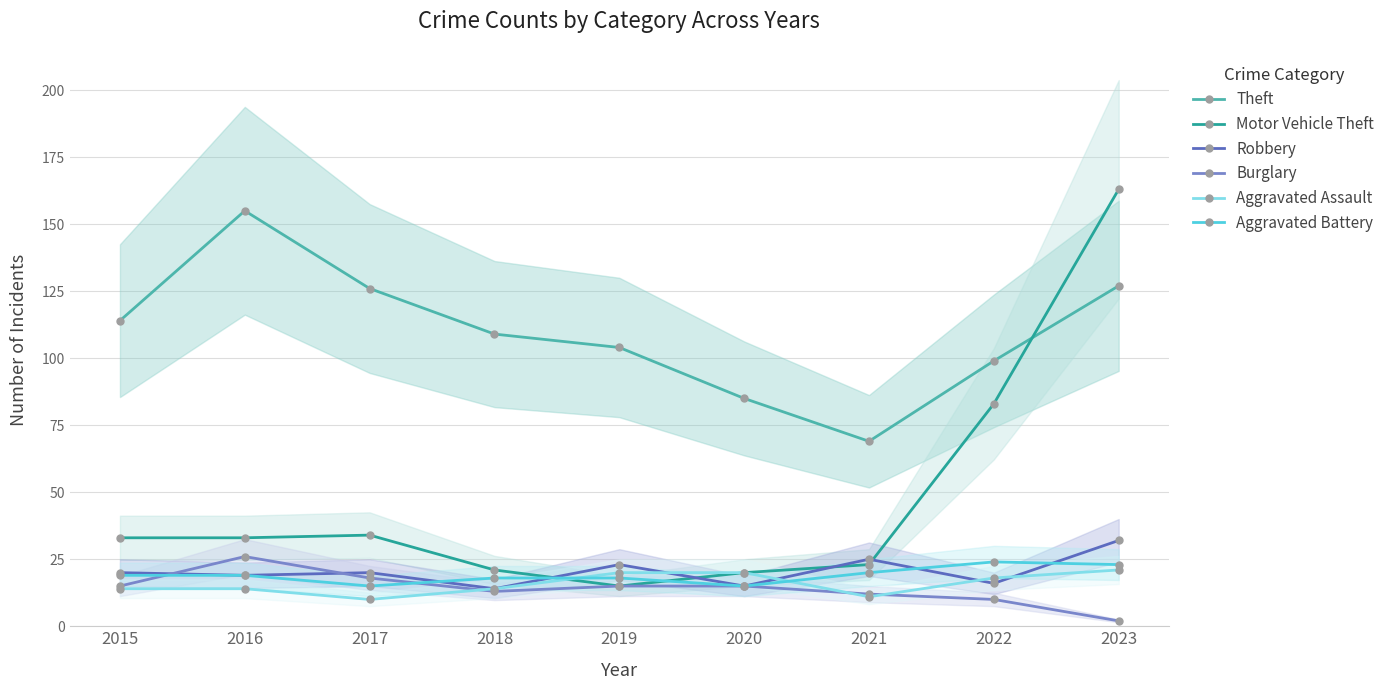

How many data points in Aggravated Battery are above 19?

3